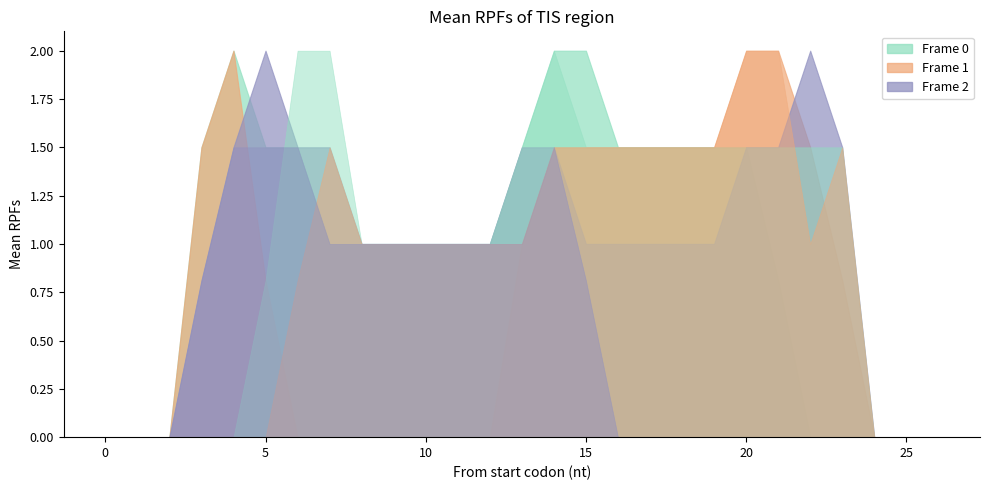

What is the greatest value displayed?

2.0